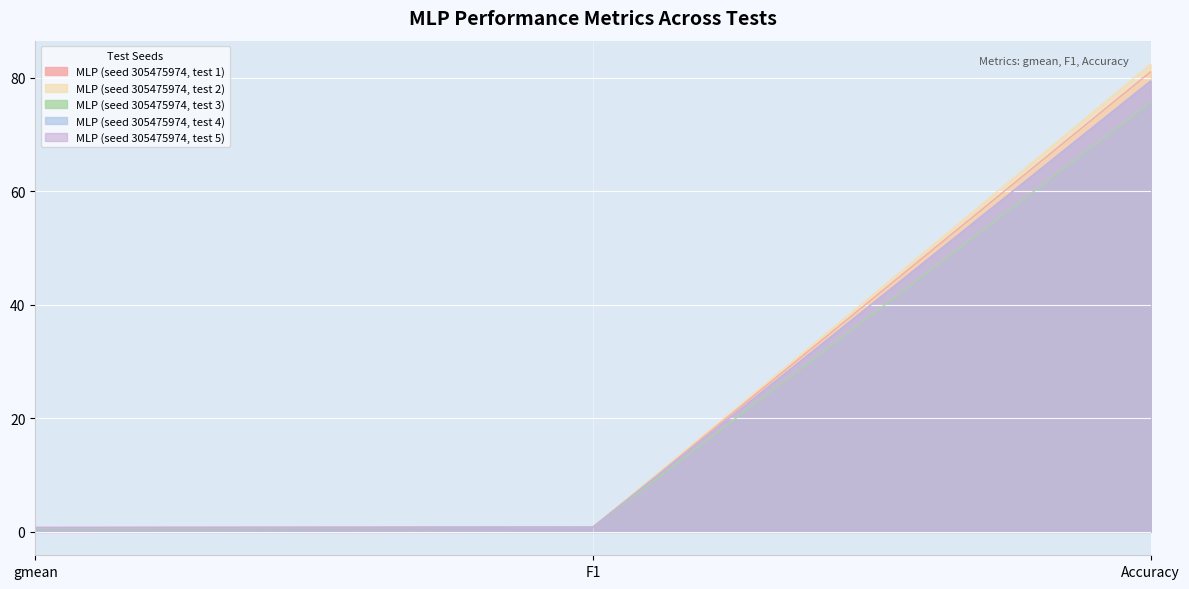

Which series changed the most between gmean and Accuracy?

MLP (seed 305475974, test 2)